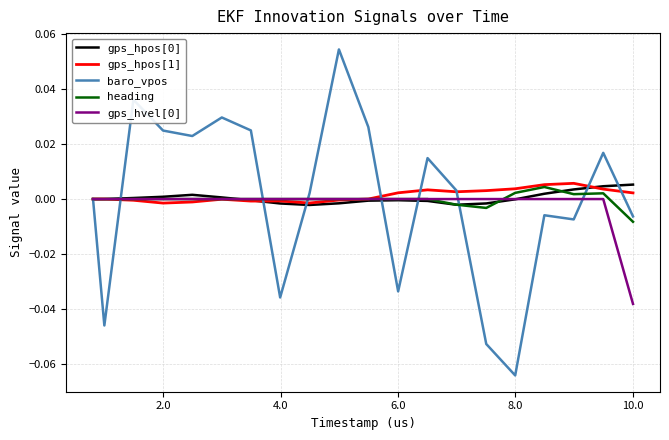

Which series has the largest range (max minus min)?

baro_vpos